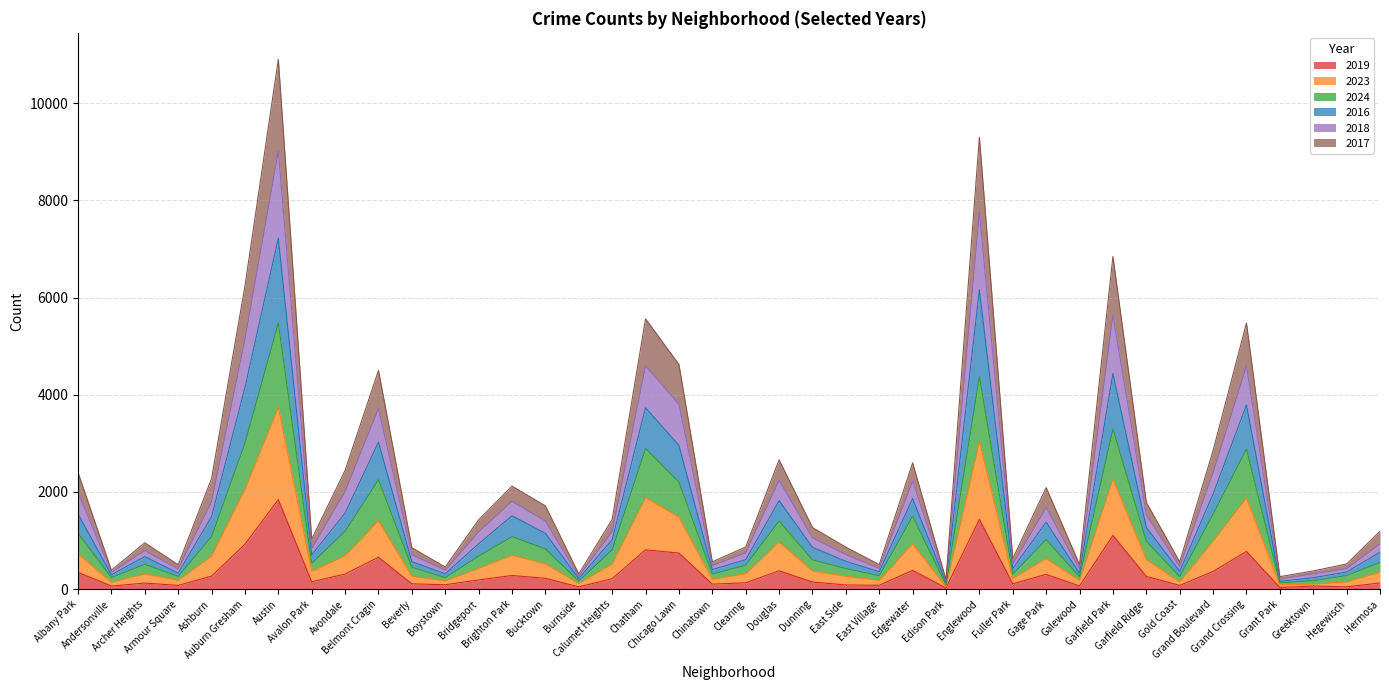

Count the number of categories in the chart.

40